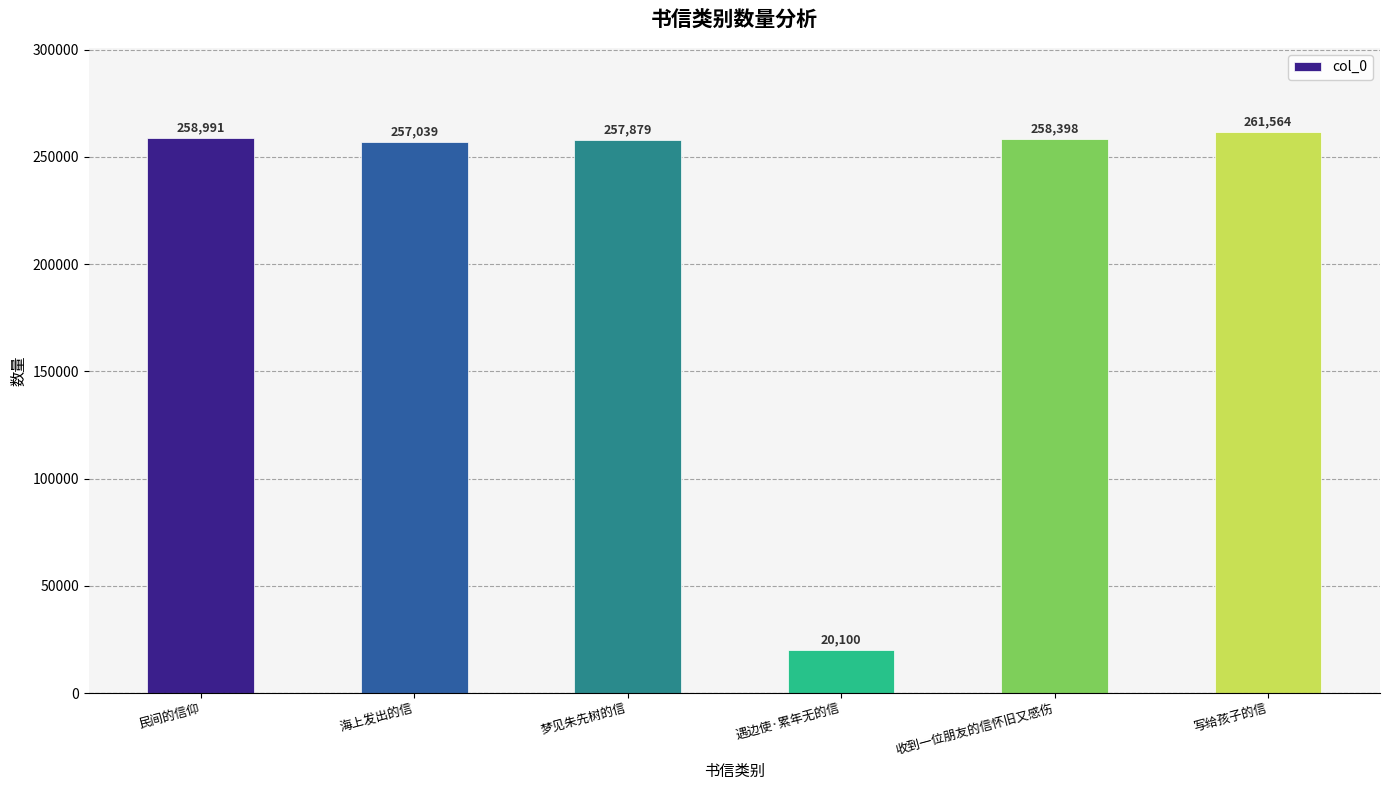

How many bars are there in total?

6